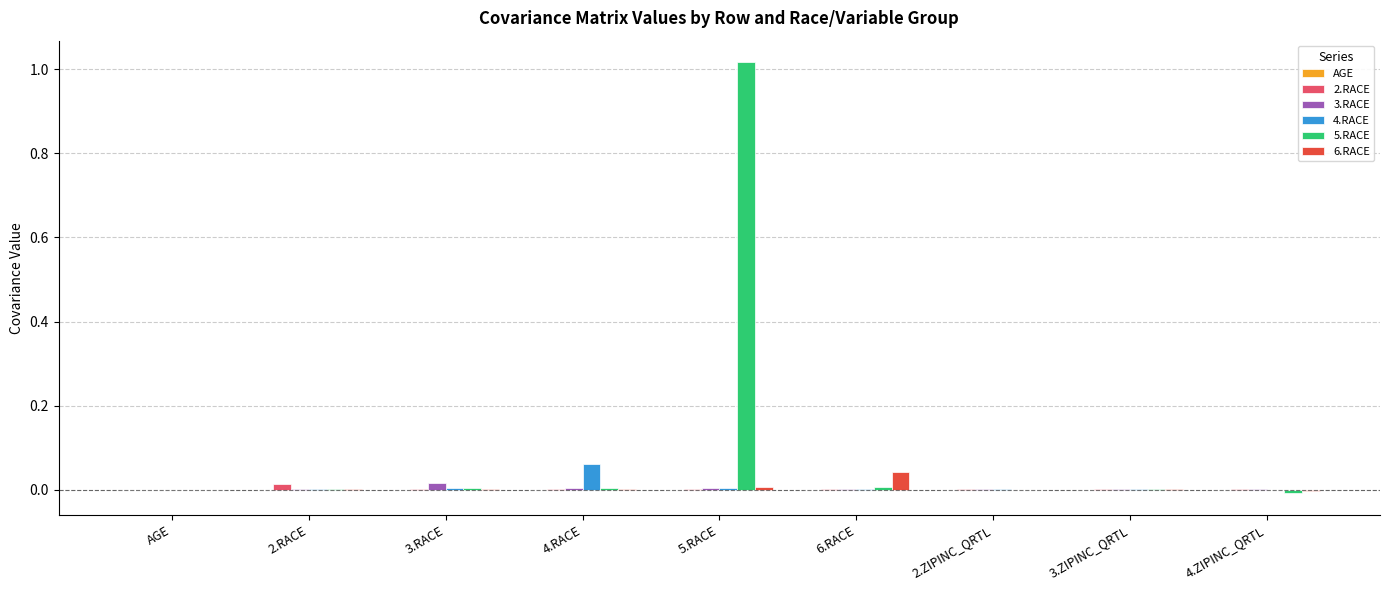

At which category does the chart reach its peak across all series?

5.RACE